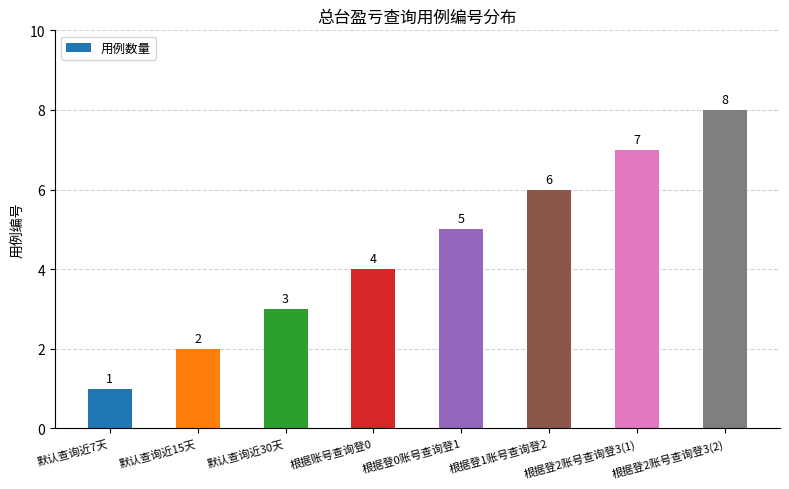

What is the difference between the second highest and minimum values?

6